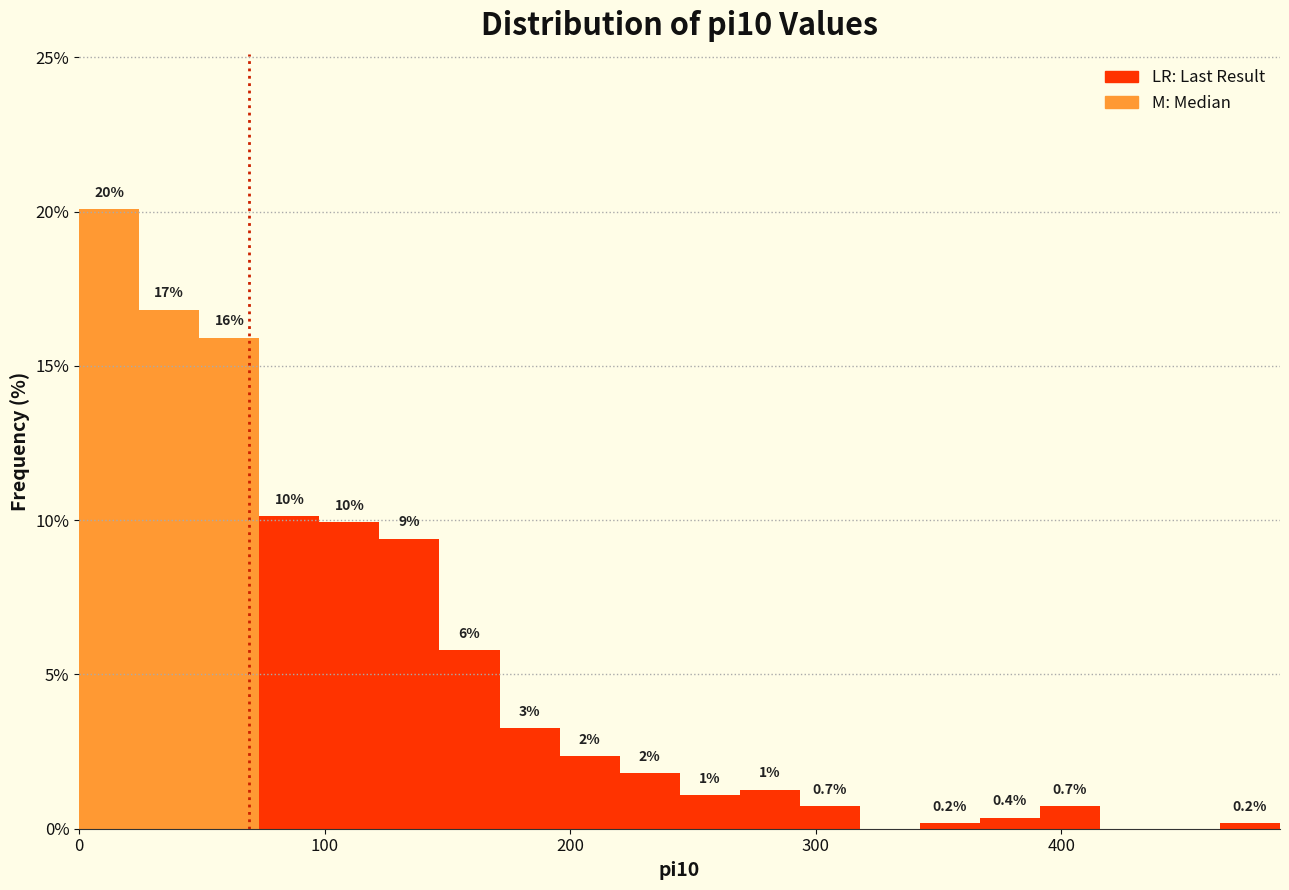

Read against the x-axis, roughly where is the centre of the tallest bar?

10